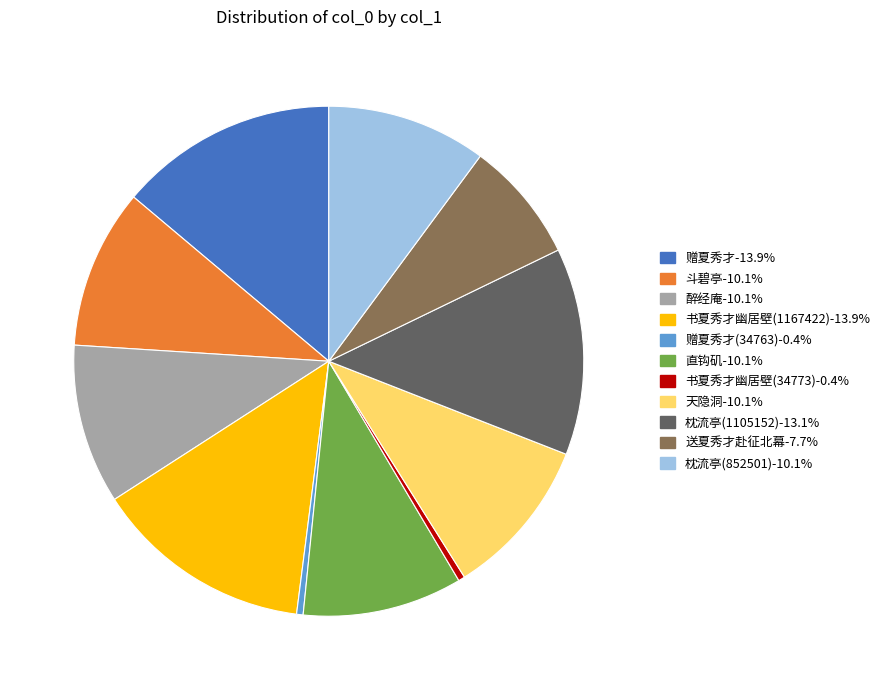

Is there a majority slice in this chart?

No